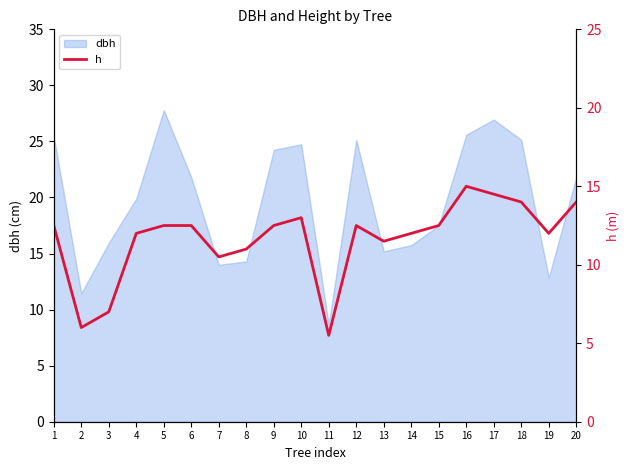

True or false: dbh has a value of 16.2 at 16.

False